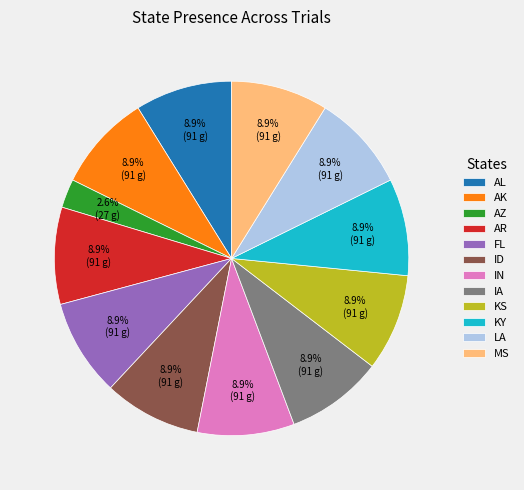

The MS slice represents 1% of the pie. True or false?

False